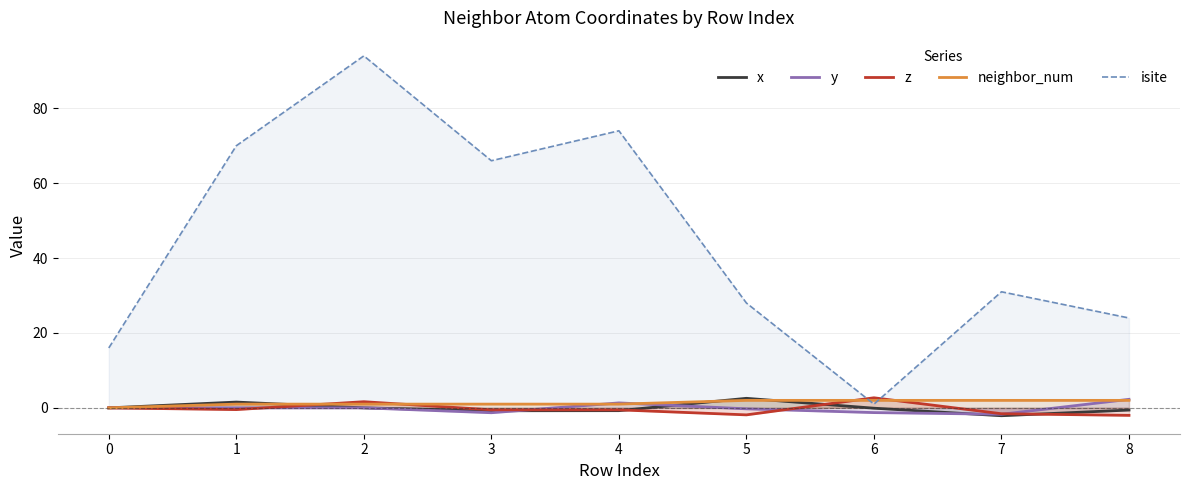

At 6, list the series in order from largest to smallest.

z, neighbor_num, isite, x, y